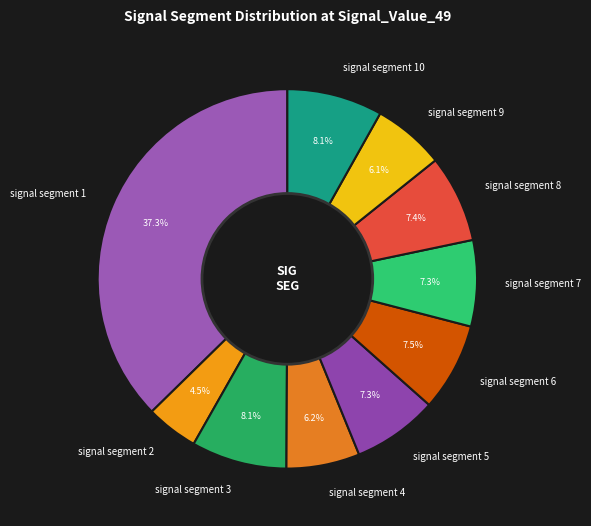

Is there any slice that represents more than half of the pie?

No